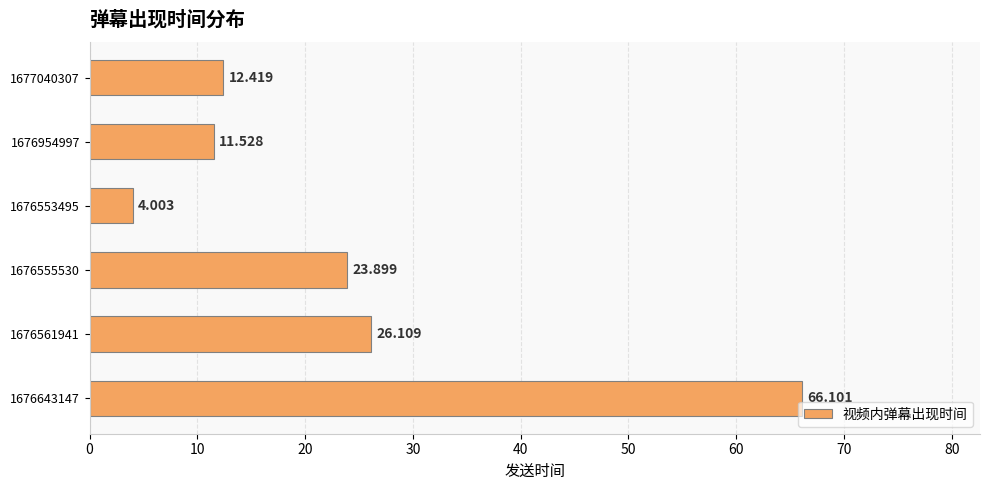

Rank the categories by value from highest to lowest.

1676643147, 1676561941, 1676555530, 1677040307, 1676954997, 1676553495